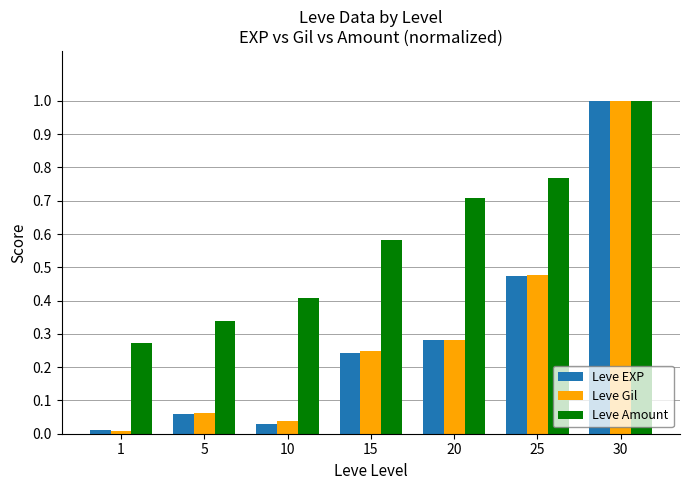

What are all the series names shown in the legend?

Leve EXP, Leve Gil, Leve Amount